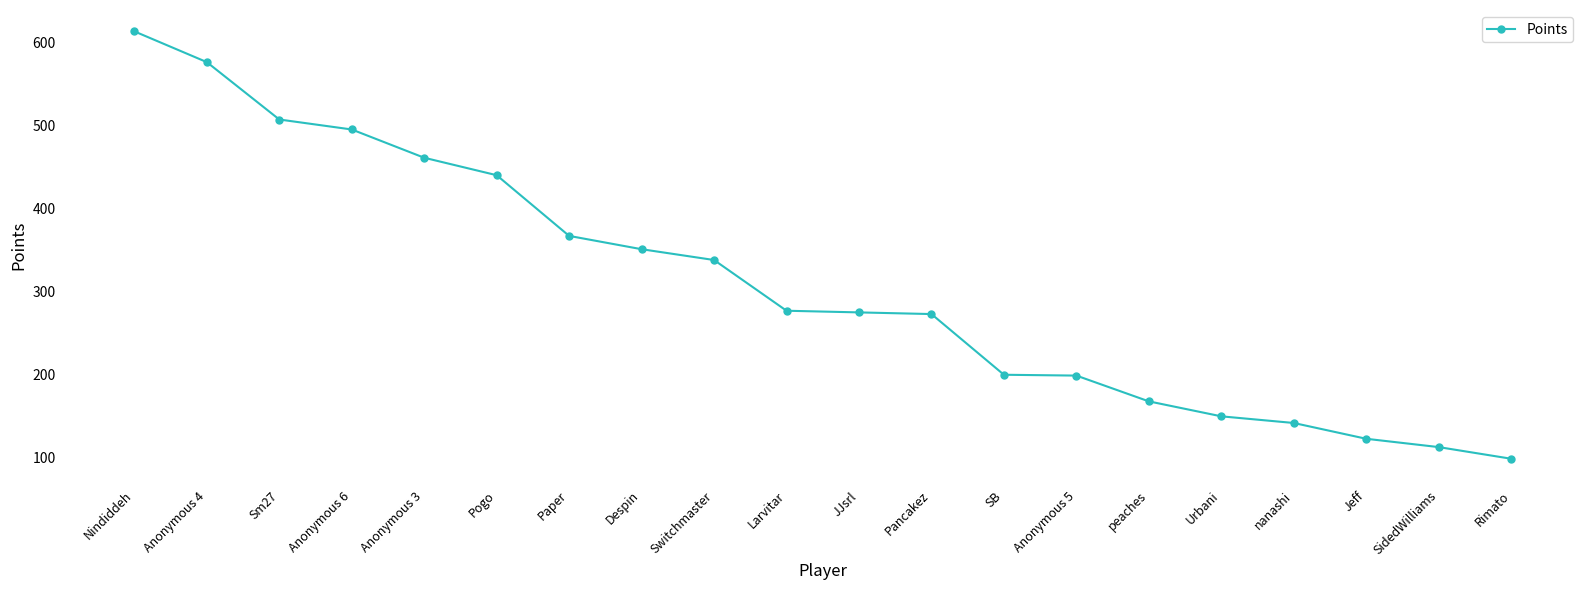

The chart shows a value of 99 at Rimato. True or false?

True